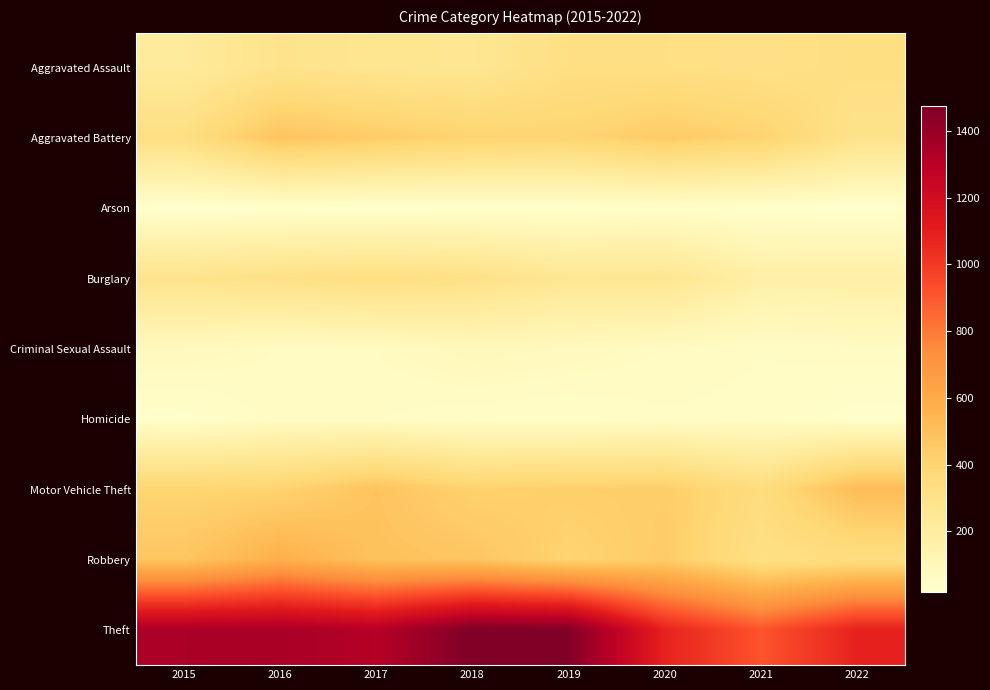

Rank the series at 2017 from highest to lowest value.

Theft, Robbery, Motor Vehicle Theft, Aggravated Battery, Burglary, Aggravated Assault, Criminal Sexual Assault, Homicide, Arson